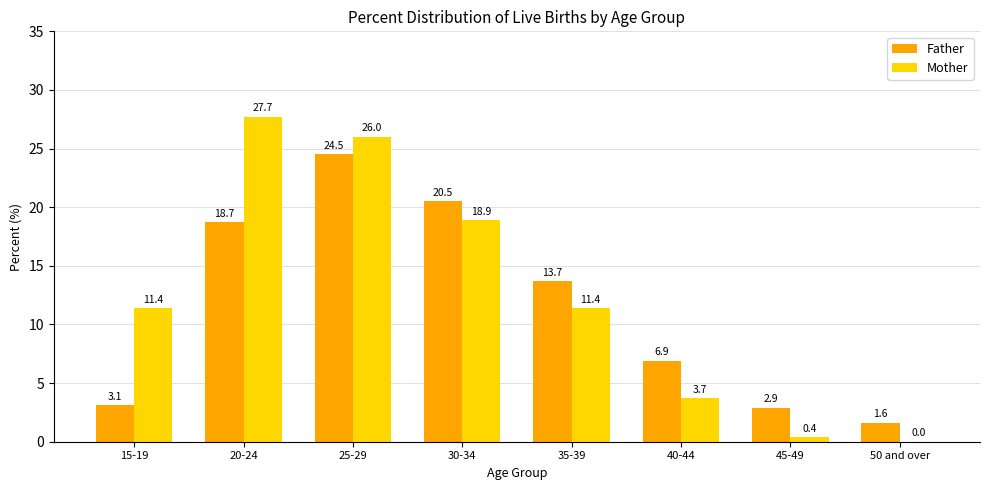

Read the Mother value at 30-34.

18.9